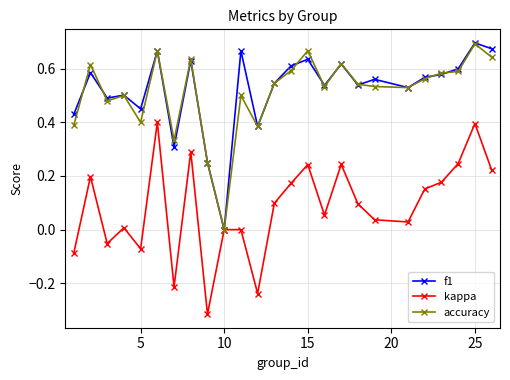

True or false: accuracy has more than 0 interior local peaks.

True